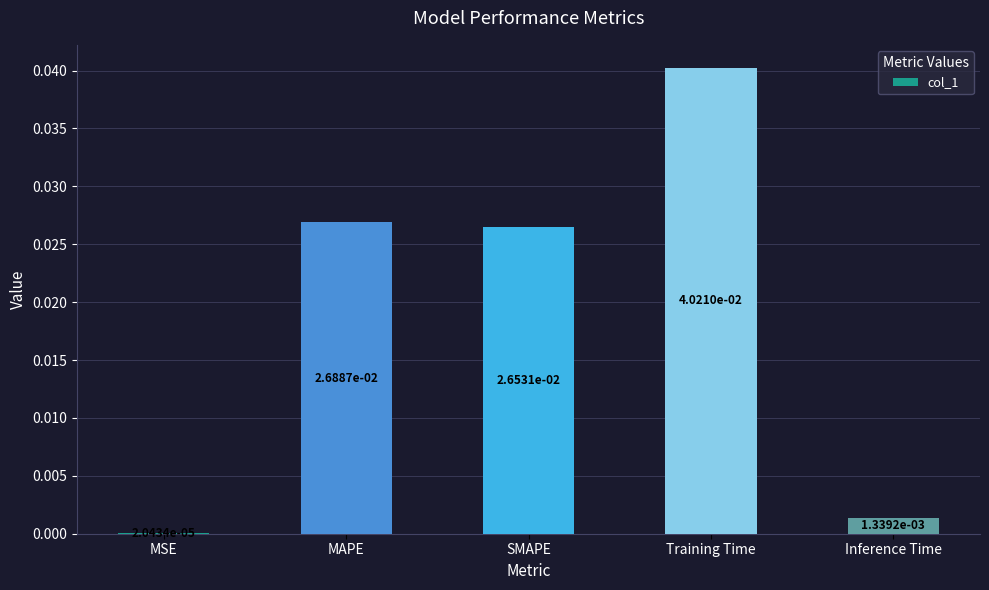

Which has a higher value, Inference Time or MAPE?

MAPE